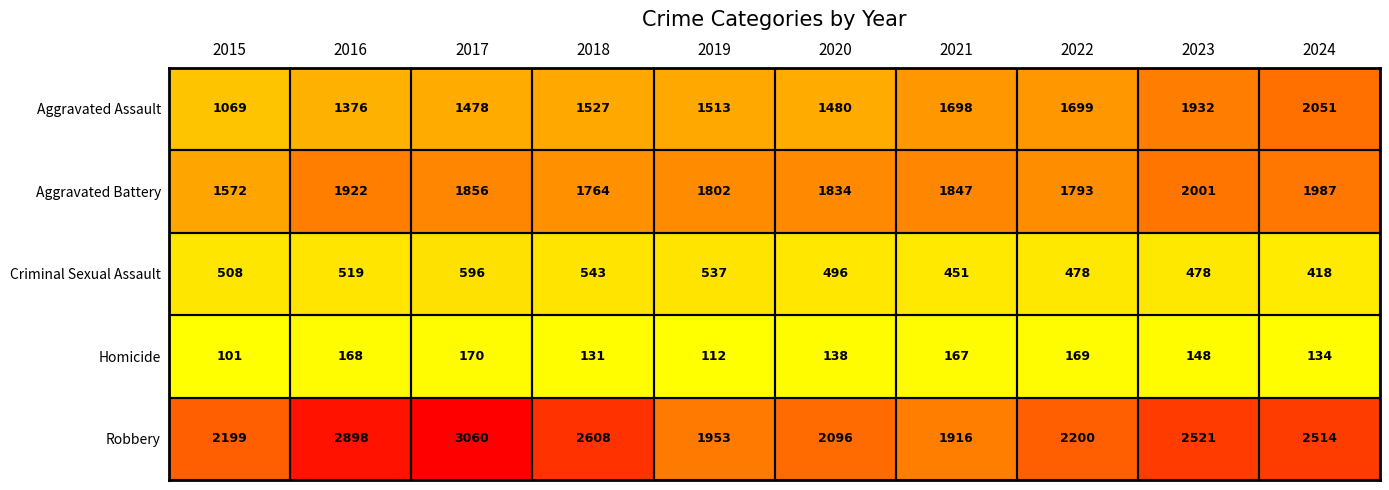

Which series has the largest total across all categories?

Robbery